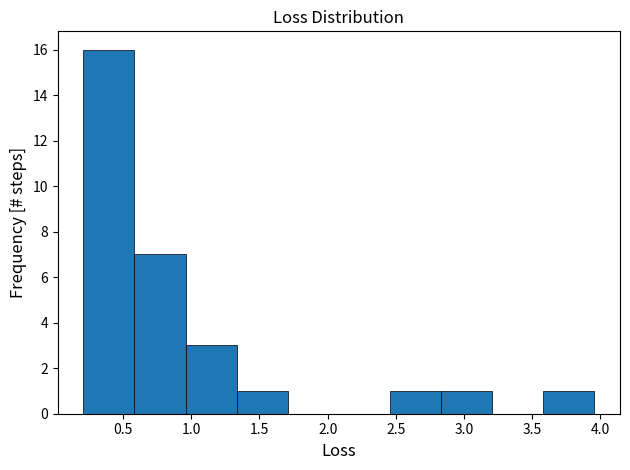

Which range on the x-axis has the tallest bar?

0.20 to 0.60